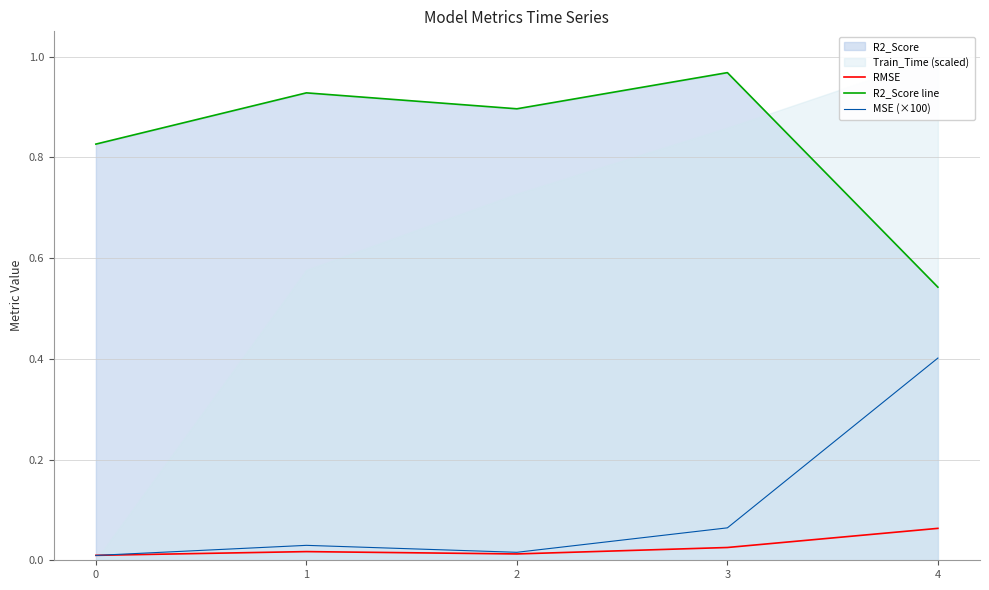

True or false: MSE (×100) and R2_Score line cross at least once.

False